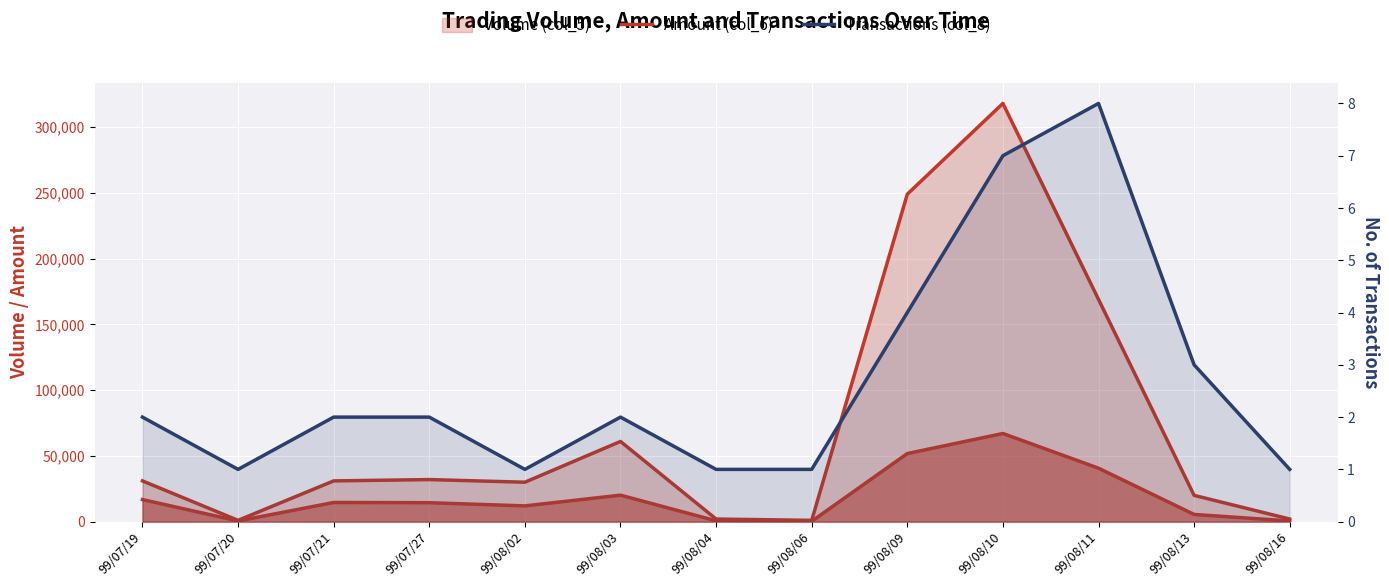

Which label corresponds to the largest value in the chart?

99/08/10